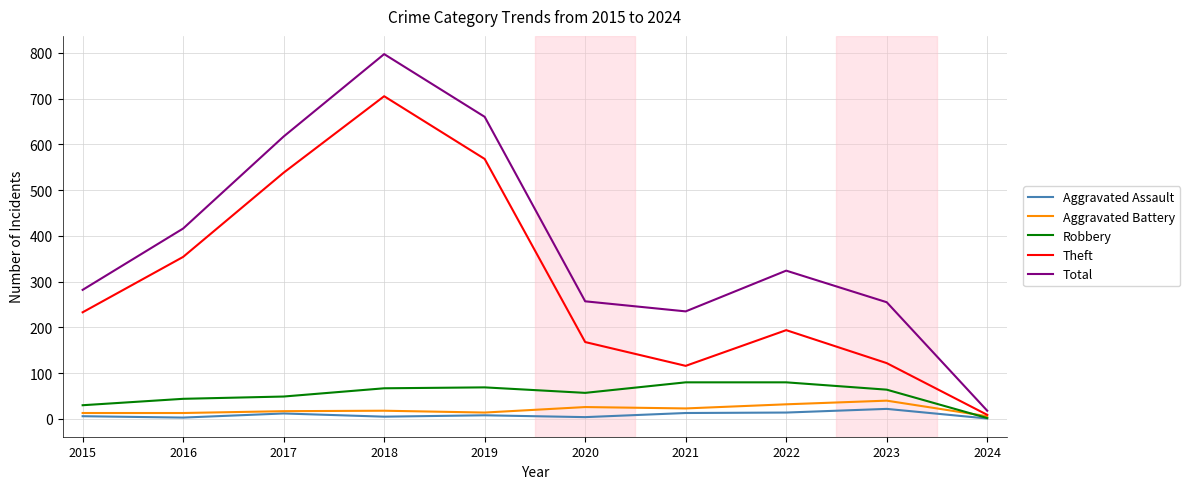

Which series has the largest range (max minus min)?

Total